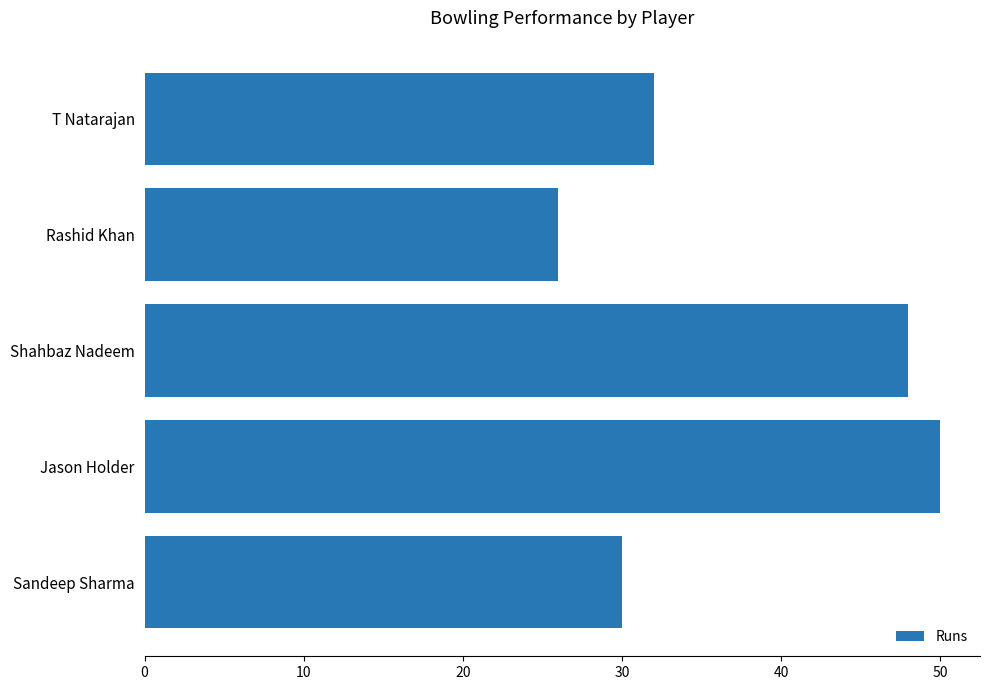

What is the approximate value at Jason Holder, to the nearest 5?

50